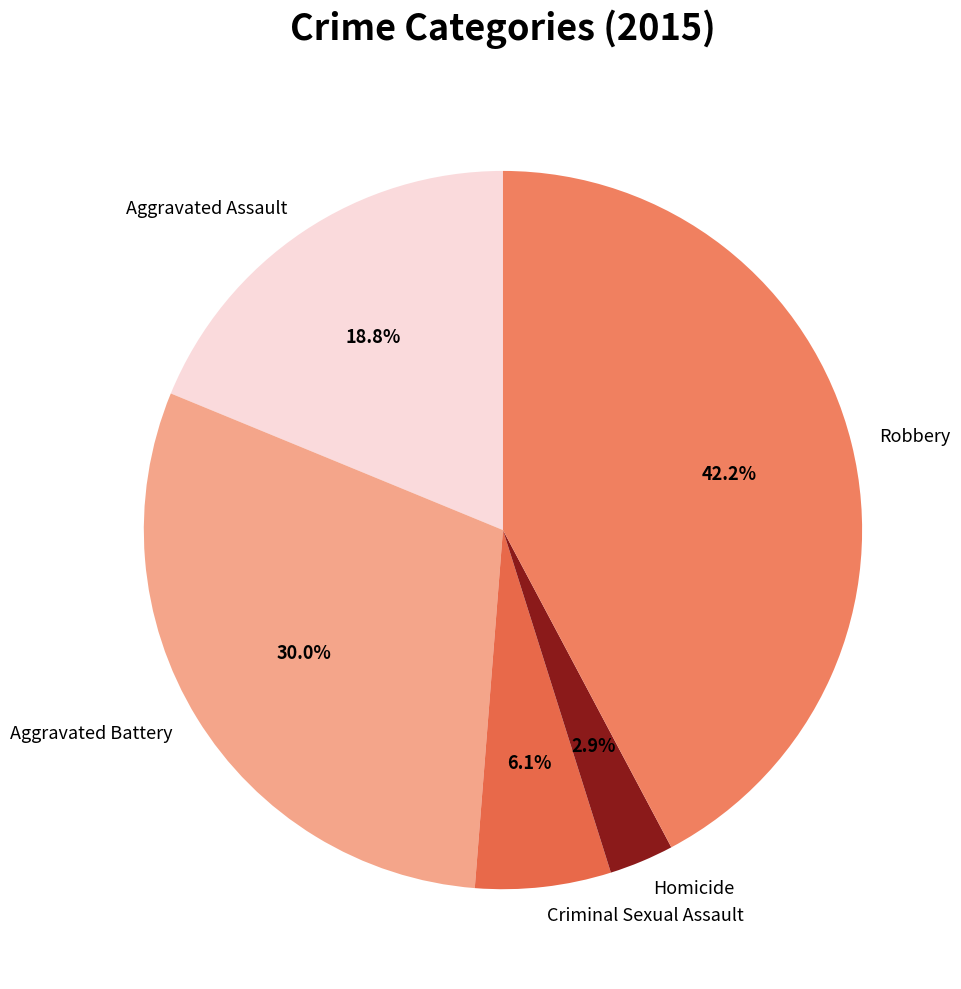

Is Robbery the majority of the pie?

No